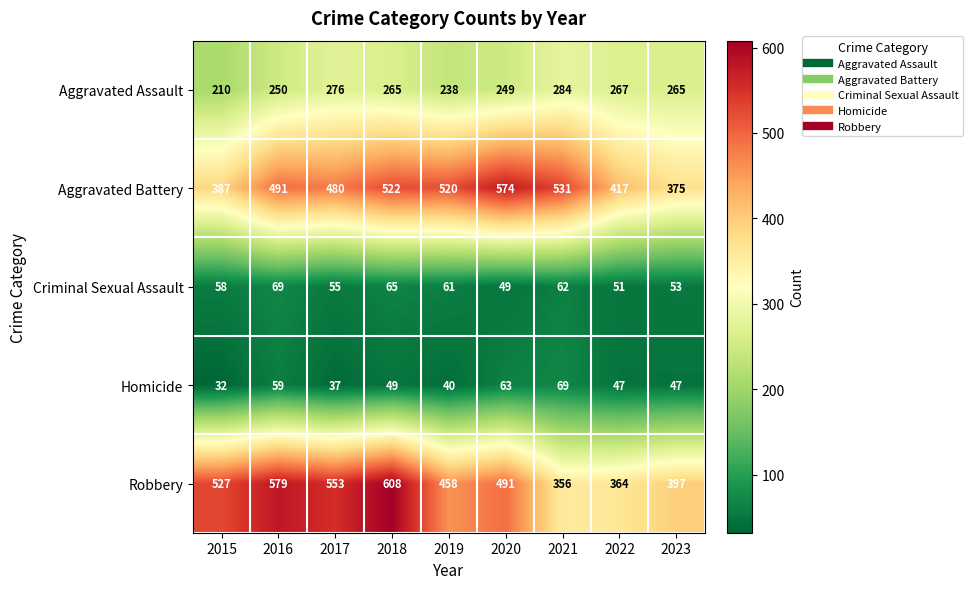

How many data points does each series have?

9